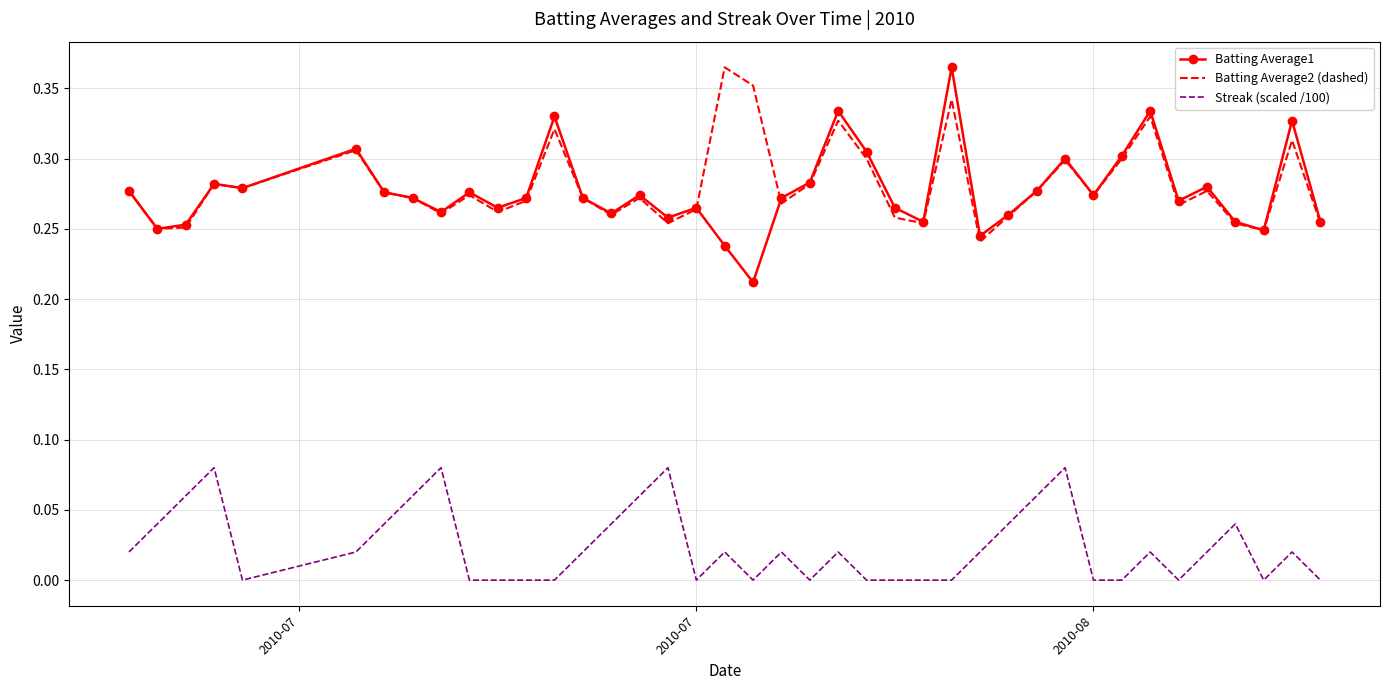

True or false: Streak (scaled /100) and Batting Average1 intersect in this chart.

False